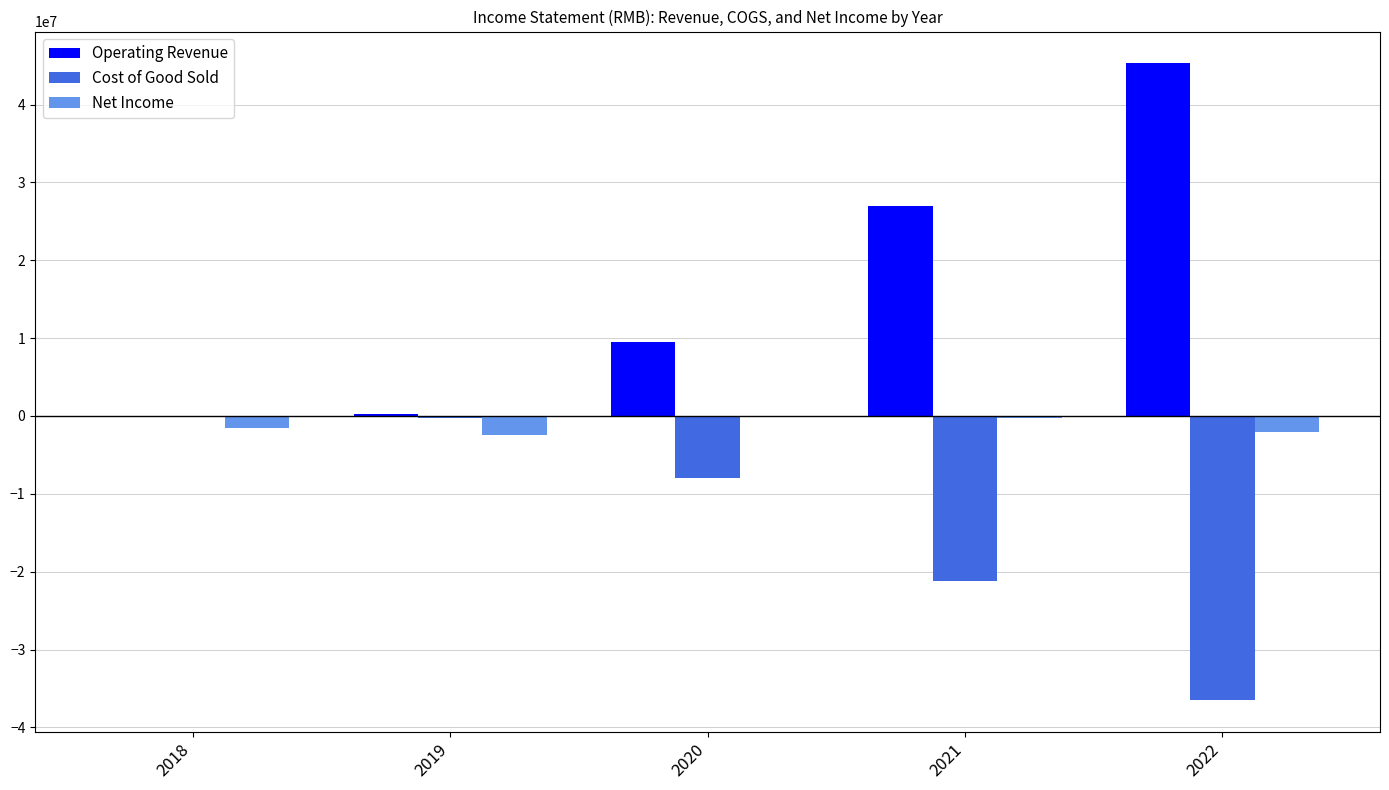

True or false: Cost of Good Sold has a value of -36496360 at 2022.

True